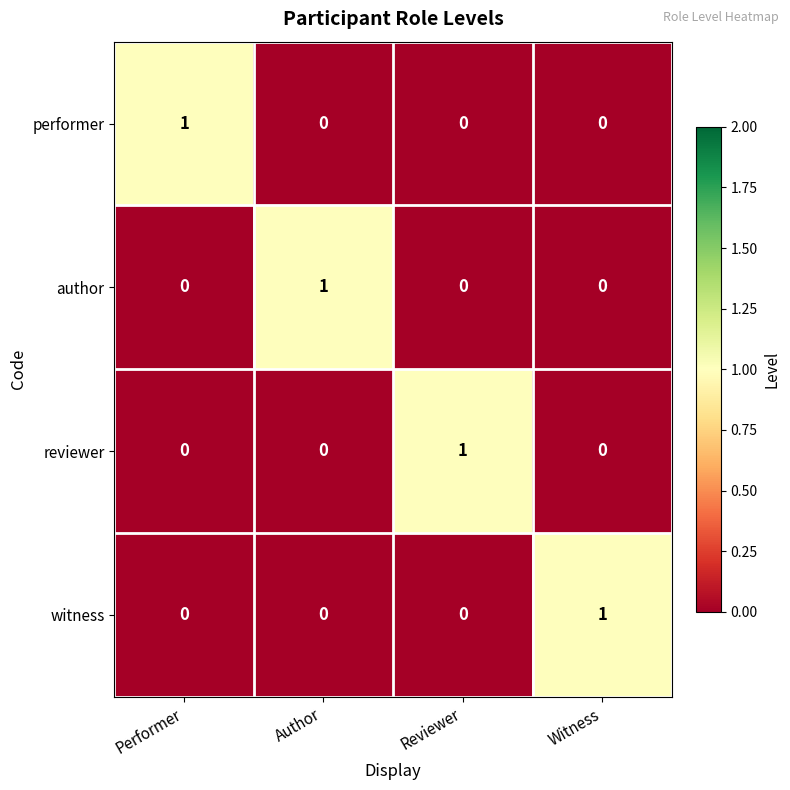

Reading left to right, extract all data points from this chart.

performer: Performer=1	Author=0	Reviewer=0	Witness=0
author: Performer=0	Author=1	Reviewer=0	Witness=0
reviewer: Performer=0	Author=0	Reviewer=1	Witness=0
witness: Performer=0	Author=0	Reviewer=0	Witness=1